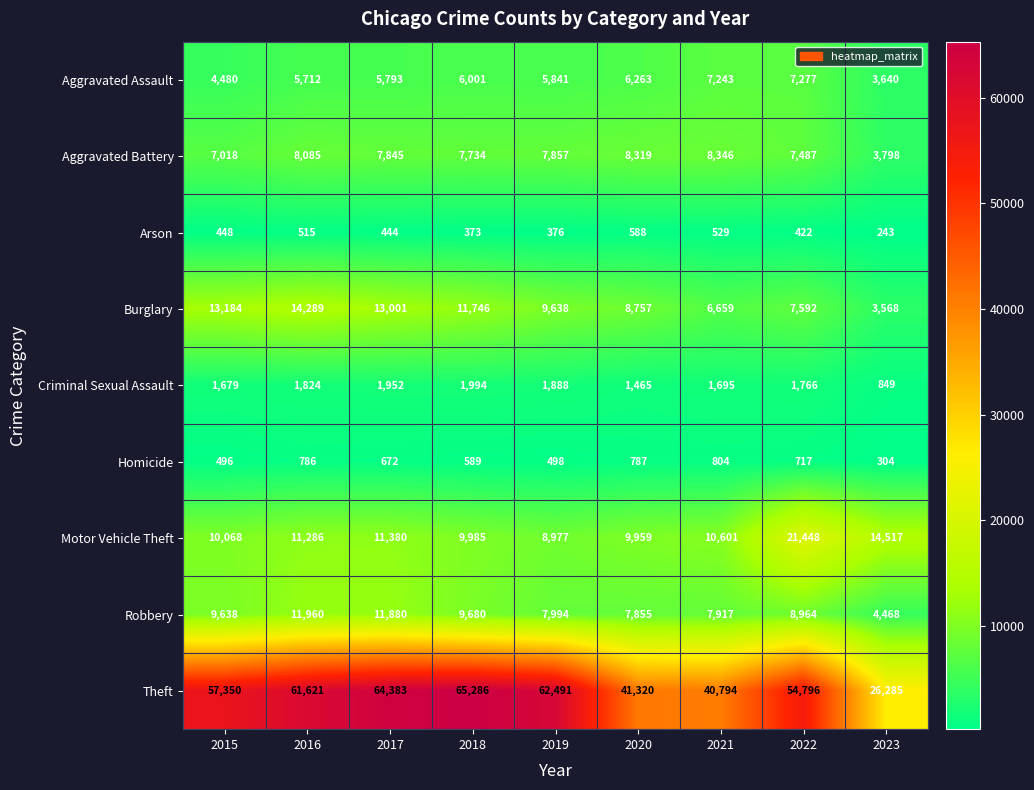

What is the approximate value of Robbery at 2019, to the nearest 100?

8000